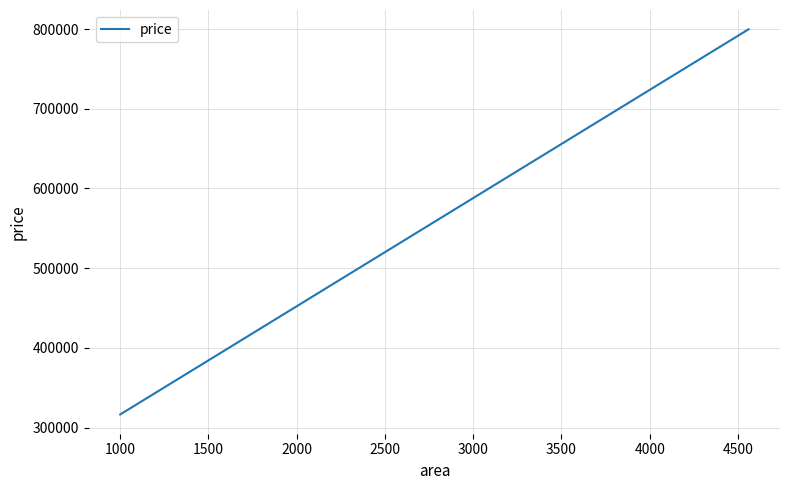

True or false: there are more than 1 points higher than both neighbors.

False